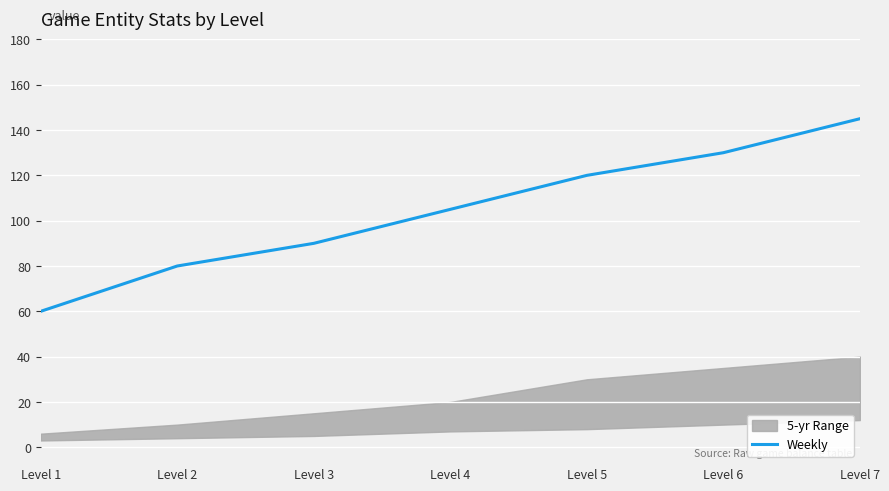

List the labels in order of value, smallest first.

Level 1, Level 2, Level 3, Level 4, Level 5, Level 6, Level 7